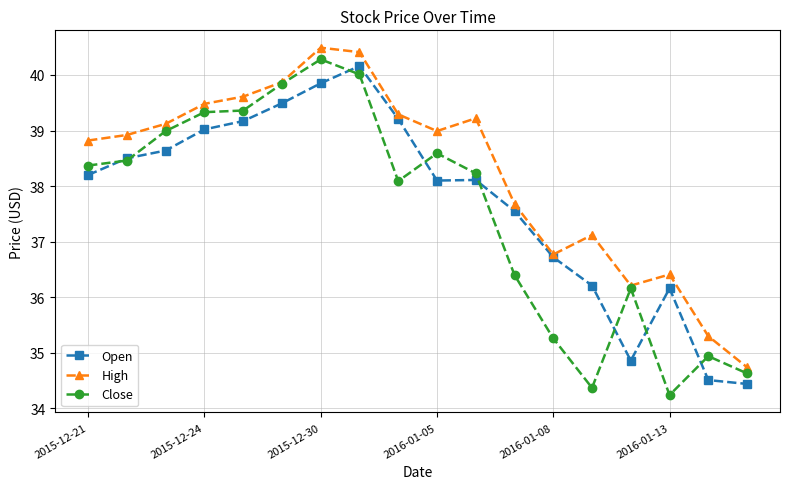

What is the value of the High point at the 6th from the left?

39.9